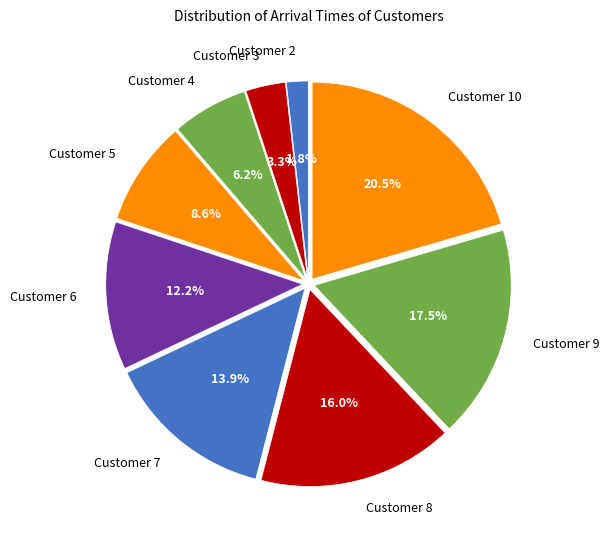

Rank the categories by value from lowest to highest.

Customer 2, Customer 3, Customer 4, Customer 5, Customer 6, Customer 7, Customer 8, Customer 9, Customer 10